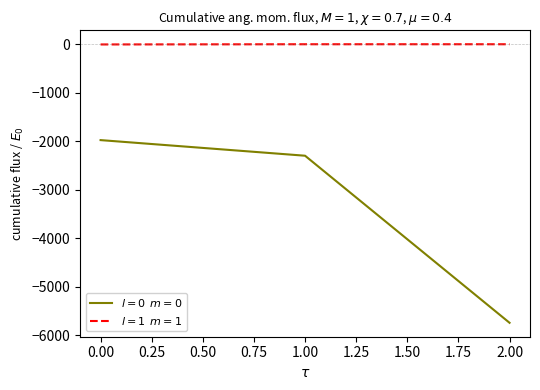

What is the total value across all series at 2.00?

-5745